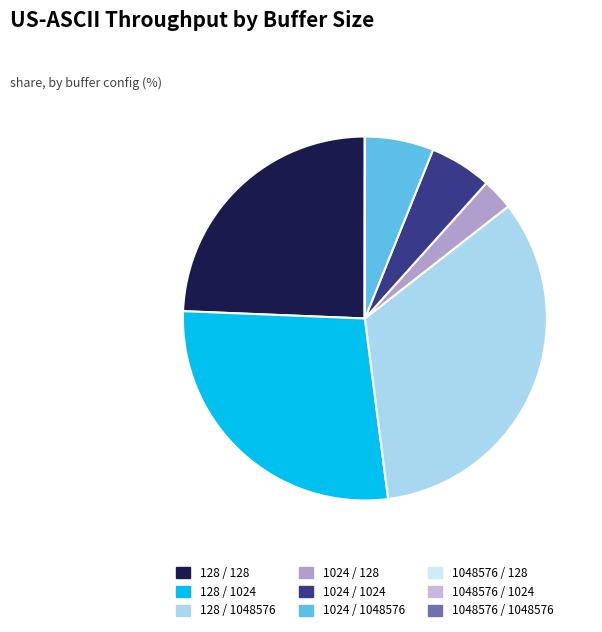

What is the ratio of the value at 128 / 1024 to the value at 1024 / 1024?

5.0